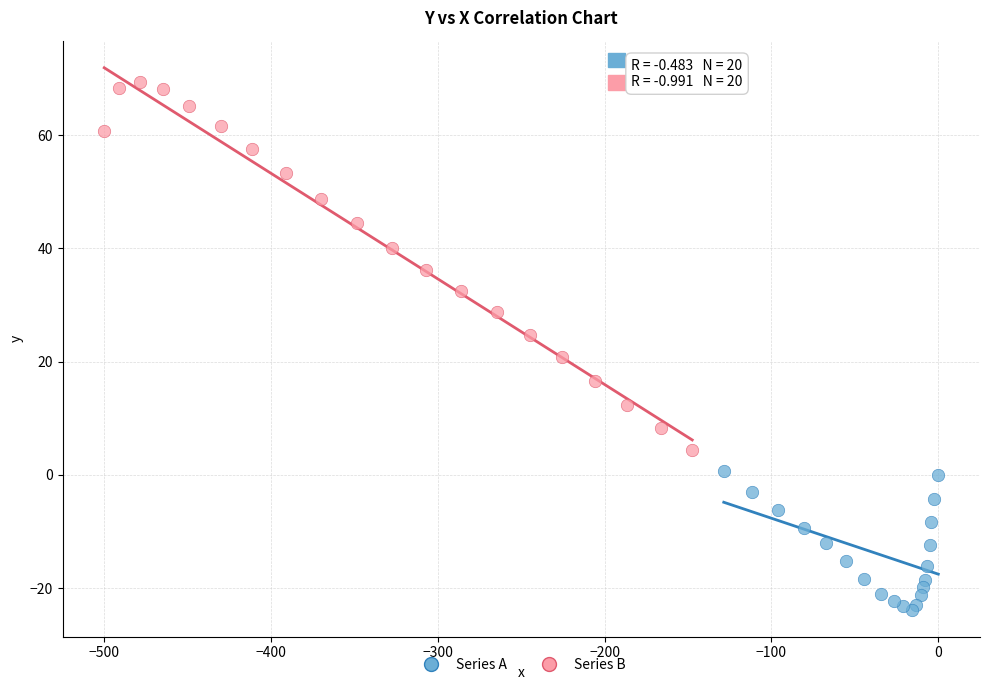

What are all the series names shown in the legend?

Series A, Series B